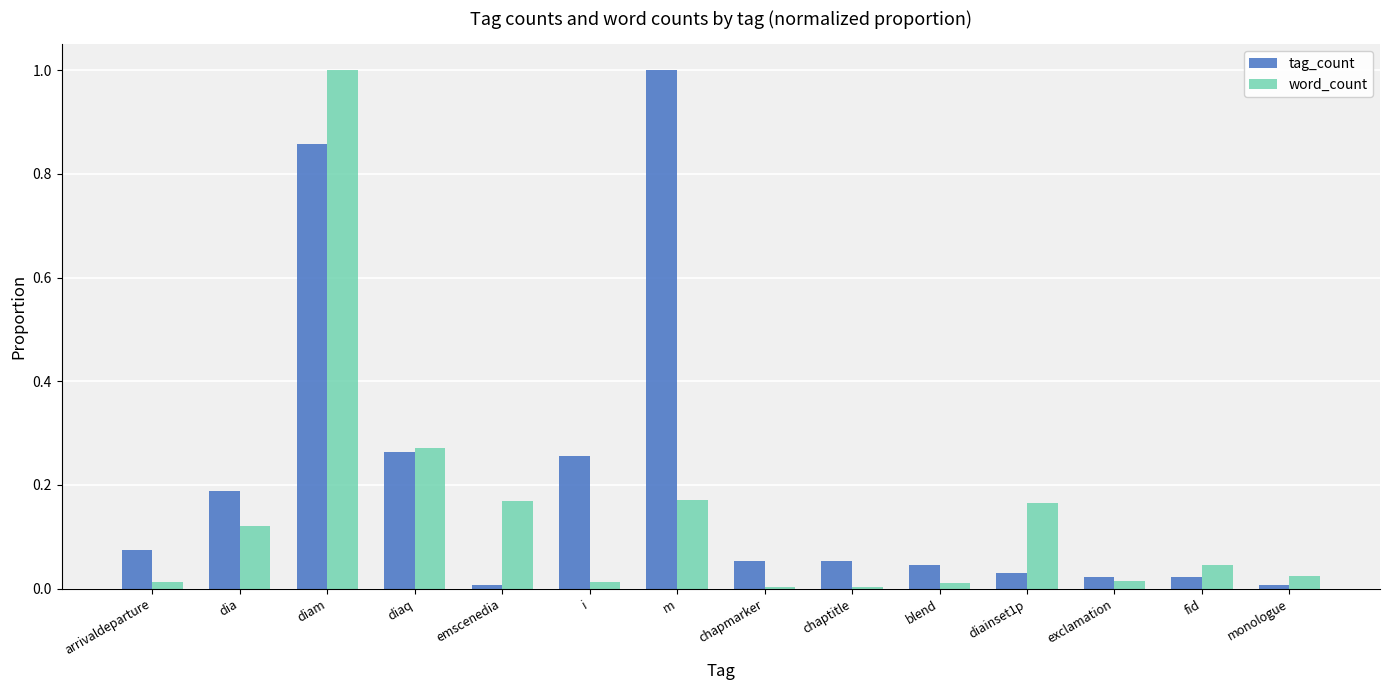

Which category has the highest value in the word_count series?

diam